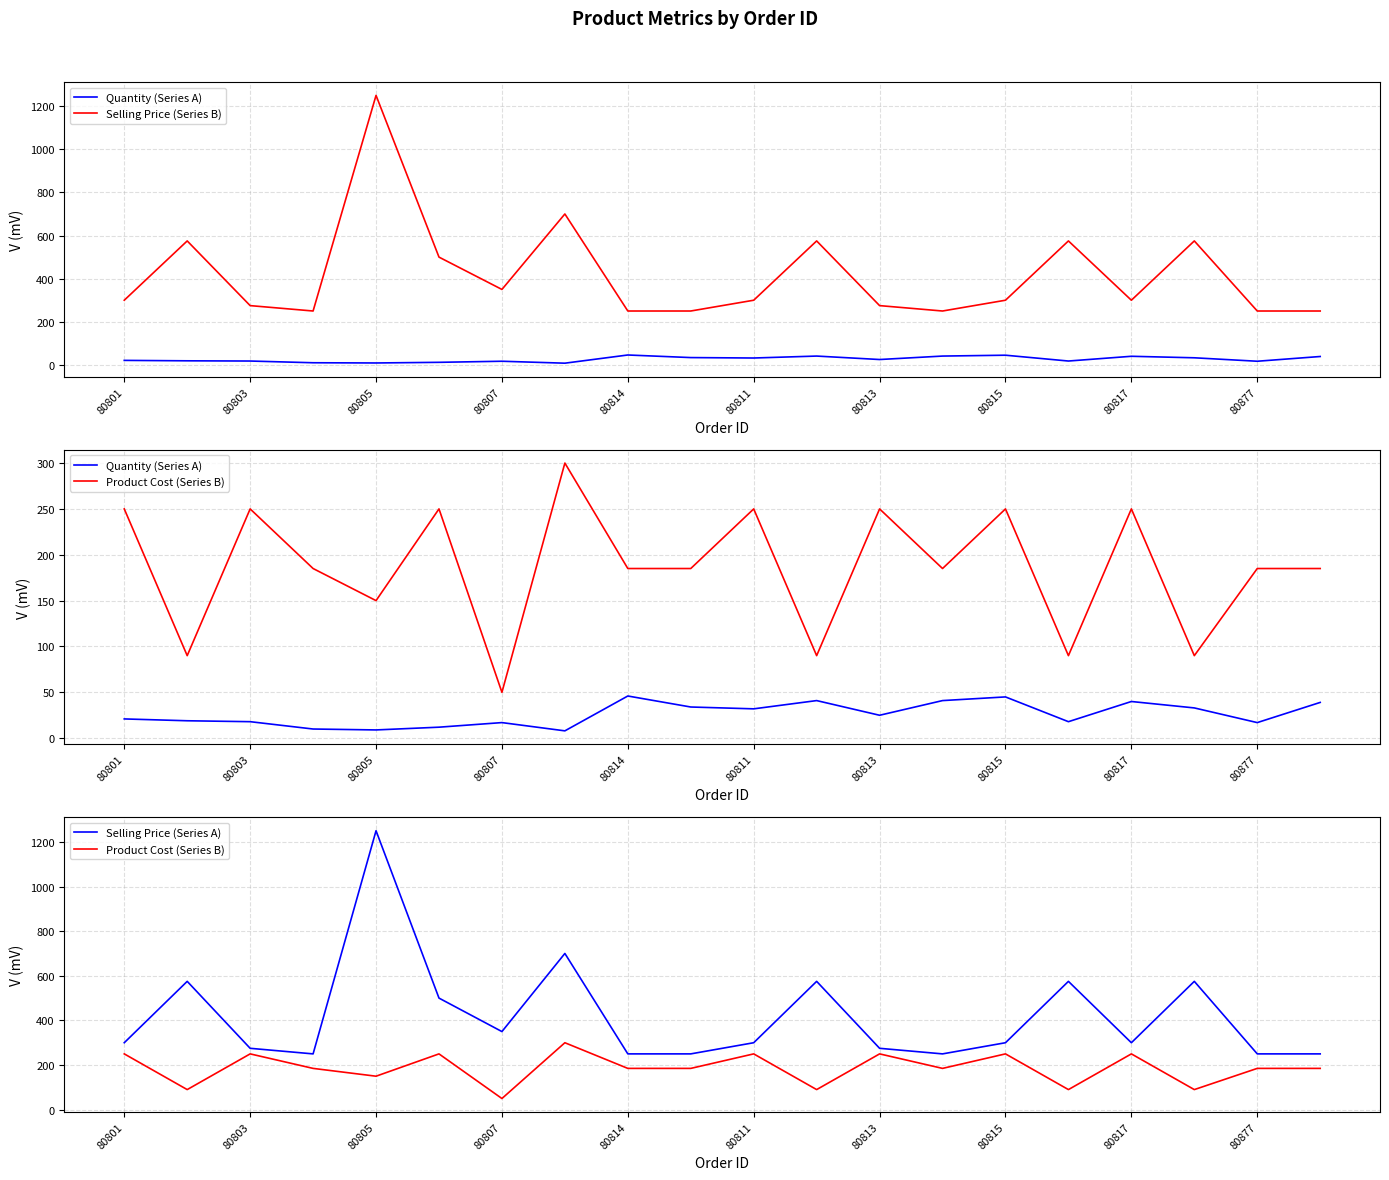

List the series in order of their peak value, lowest first.

Quantity (Series A), Product Cost (Series B), Selling Price (Series B), Selling Price (Series A)